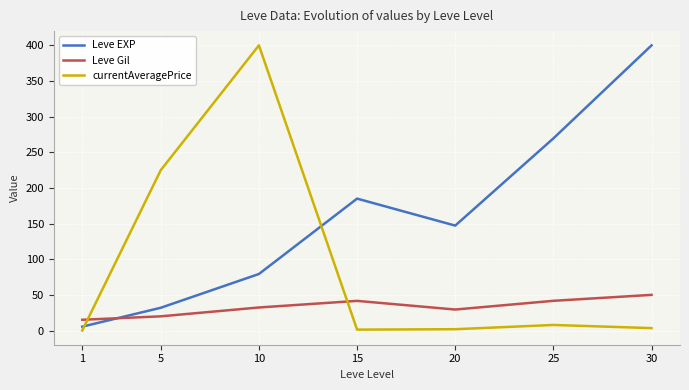

In Leve EXP, how many points are higher than both neighbors (excluding endpoints)?

1